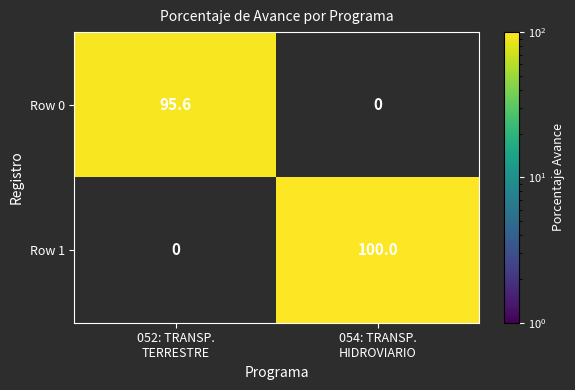

List the labels in order of Row 0 value, largest first.

052: TRANSP. TERRESTRE, 054: TRANSP. HIDROVIARIO